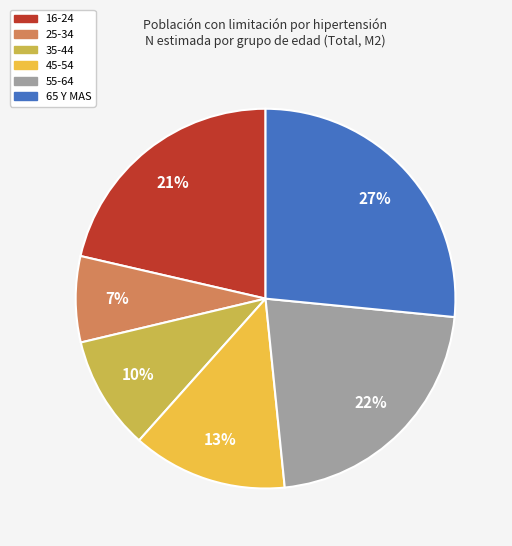

Is the sum of 35-44 and 25-34 greater than half?

No